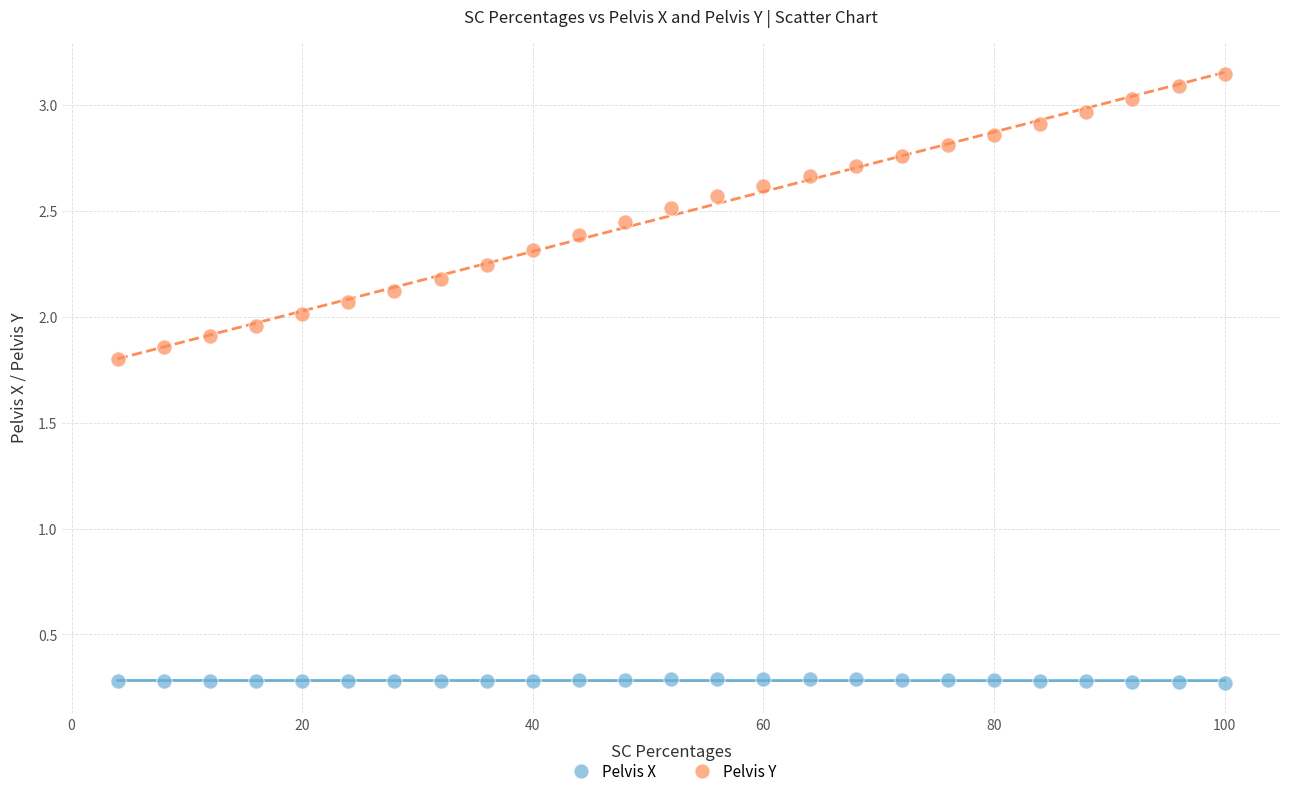

What are all the series names shown in the legend?

Pelvis X, Pelvis Y